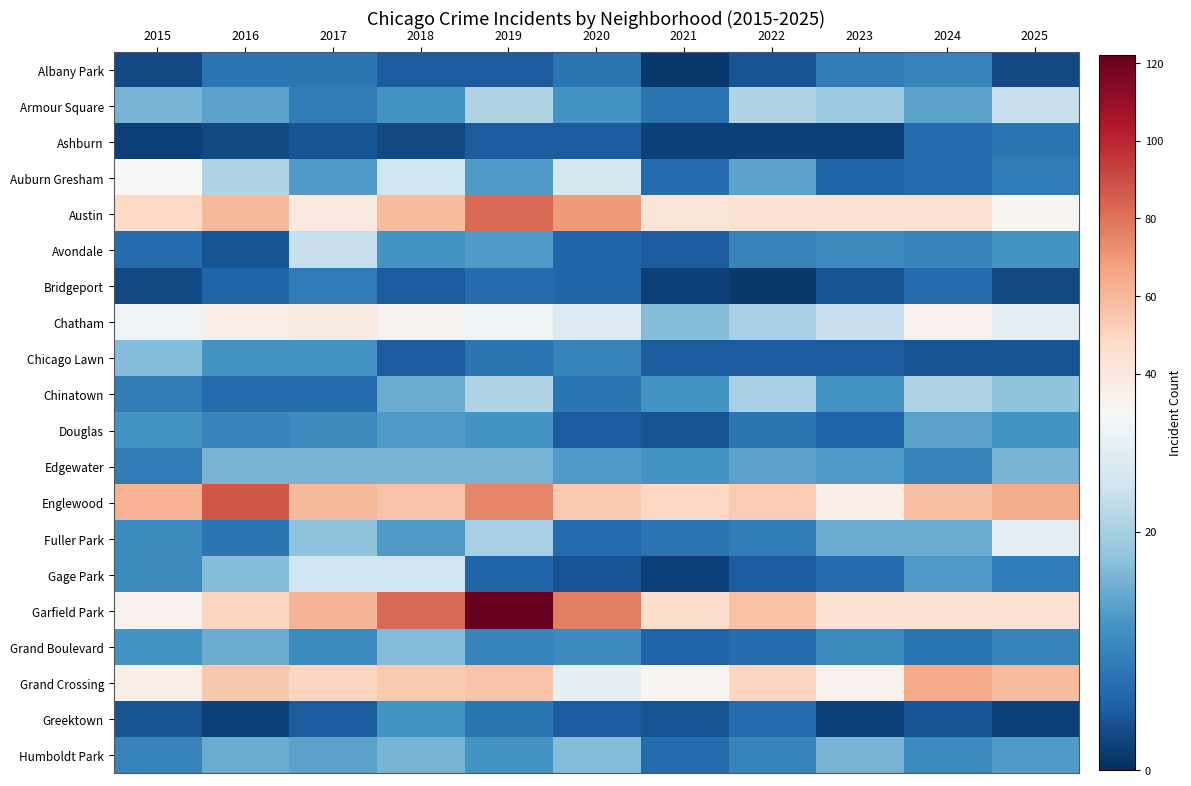

What is the smallest value displayed?

1